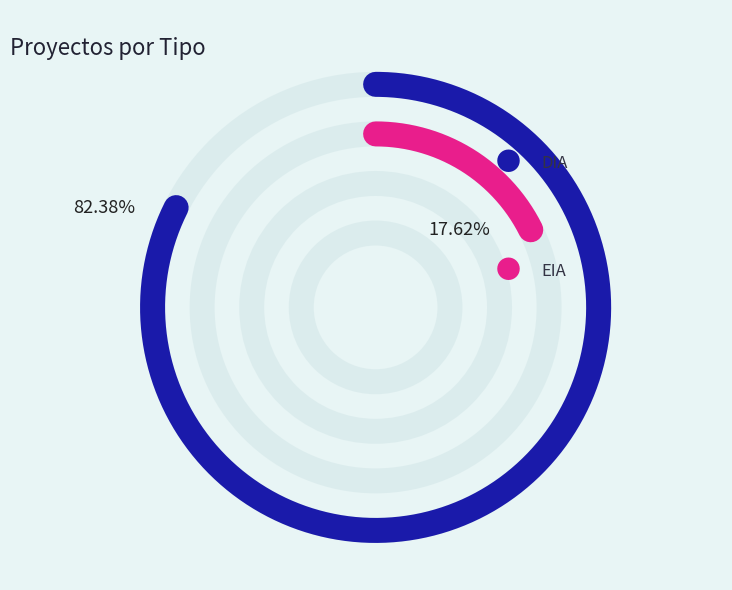

True or false: DIA accounts for 77% of the total.

False